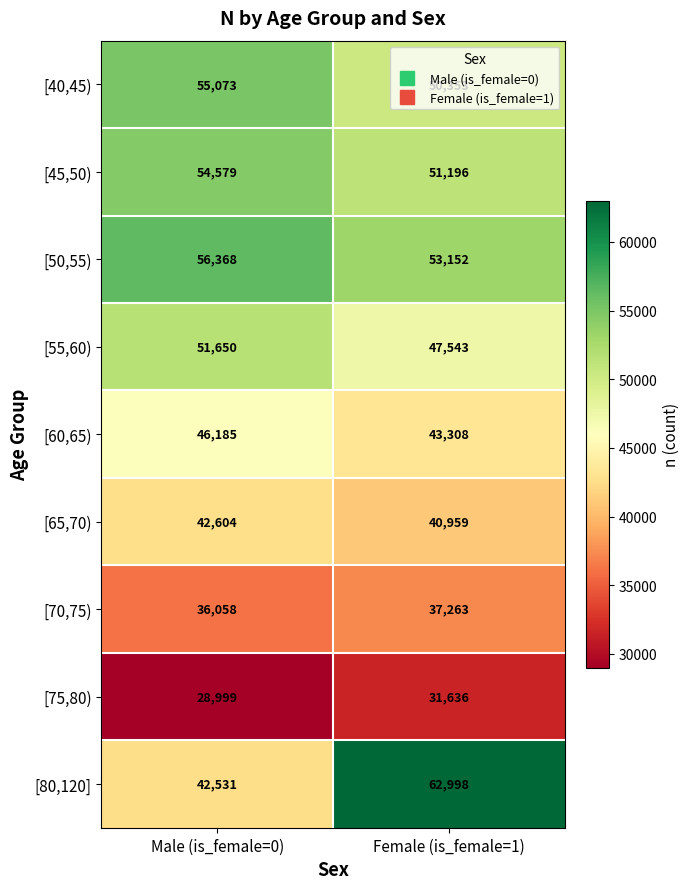

What is the sum of all [65,70) values?

83563